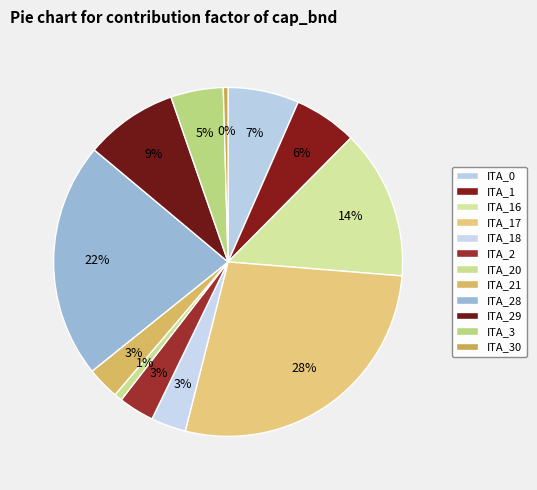

What is the change in value from ITA_29 to ITA_3?

-0.4